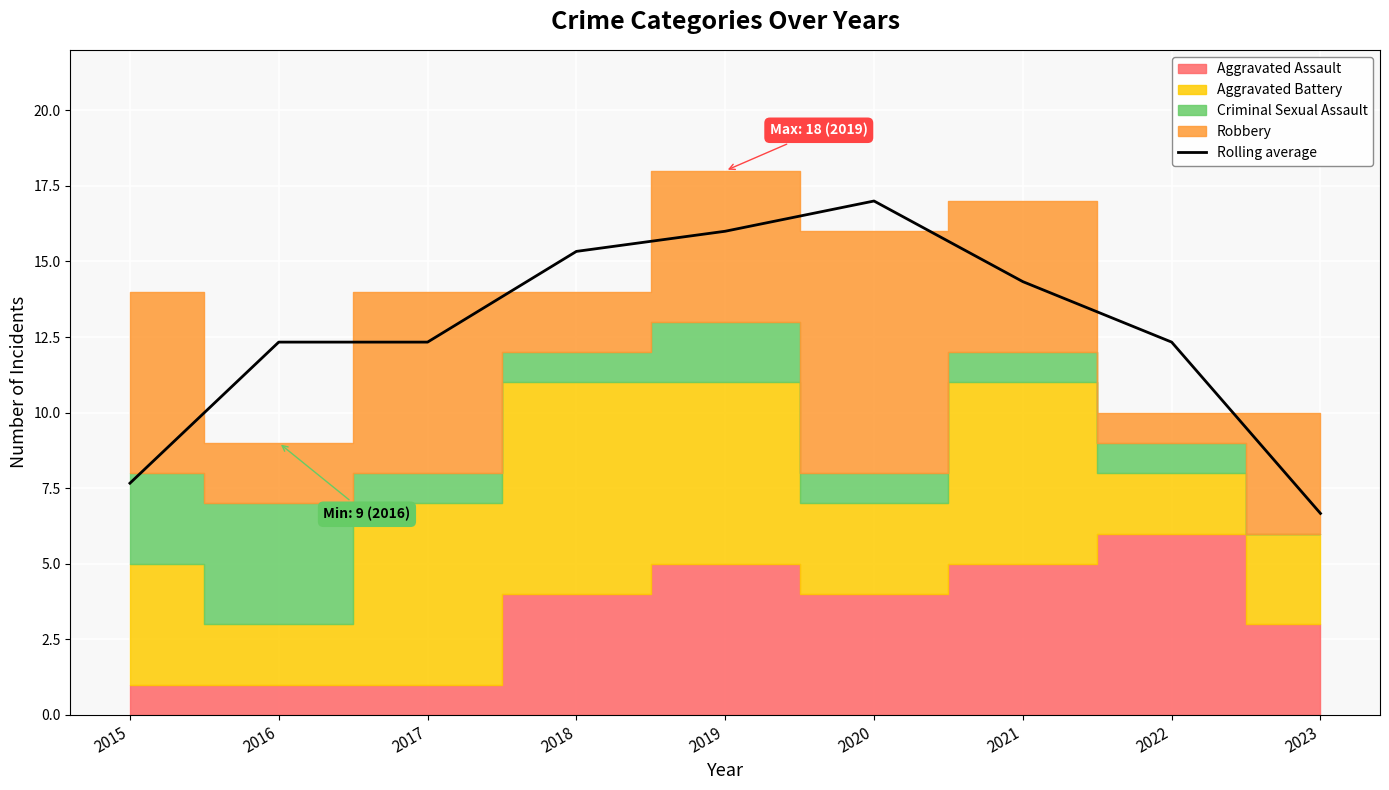

Reading right to left, extract all data points from this chart.

2023=6.7	2022=12.3	2021=14.3	2020=17.0	2019=16.0	2018=15.3	2017=12.3	2016=12.3	2015=7.7